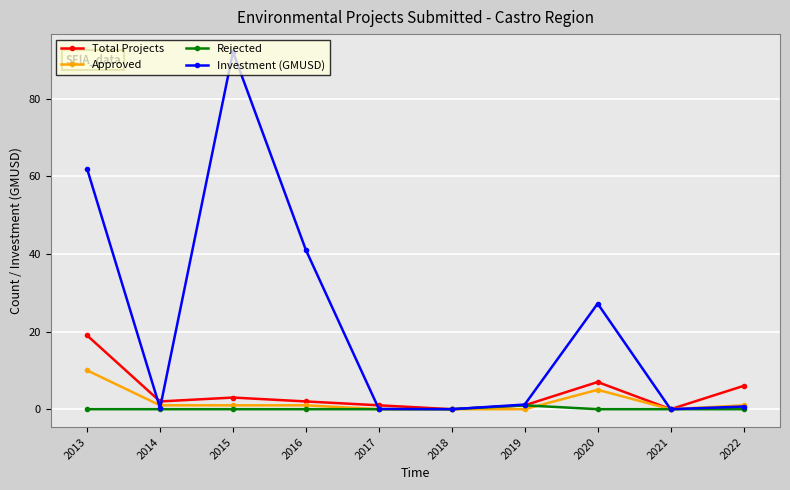

What is the spread (max minus min) of values at 2022?

6.0